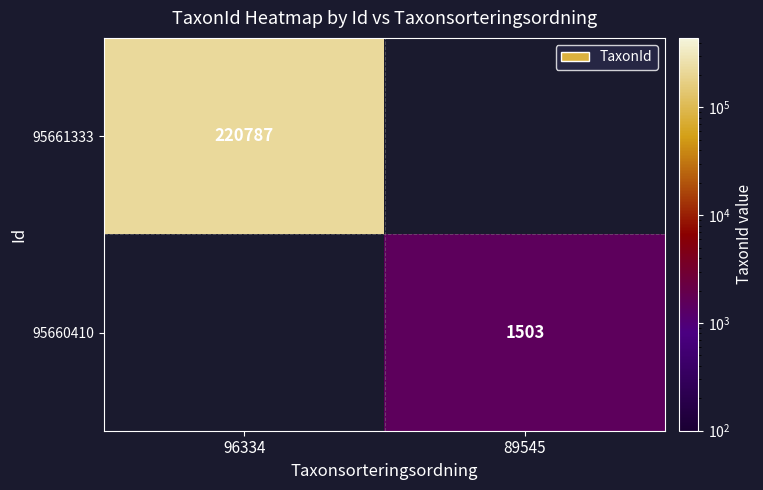

At how many categories does at least one series exceed 106450?

1